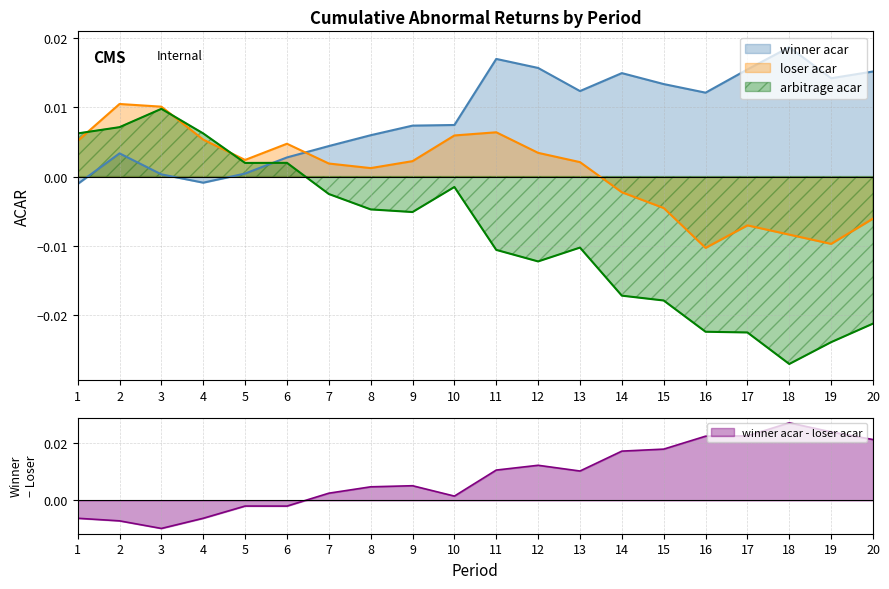

How many intersections are there between arbitrage acar and winner acar?

1